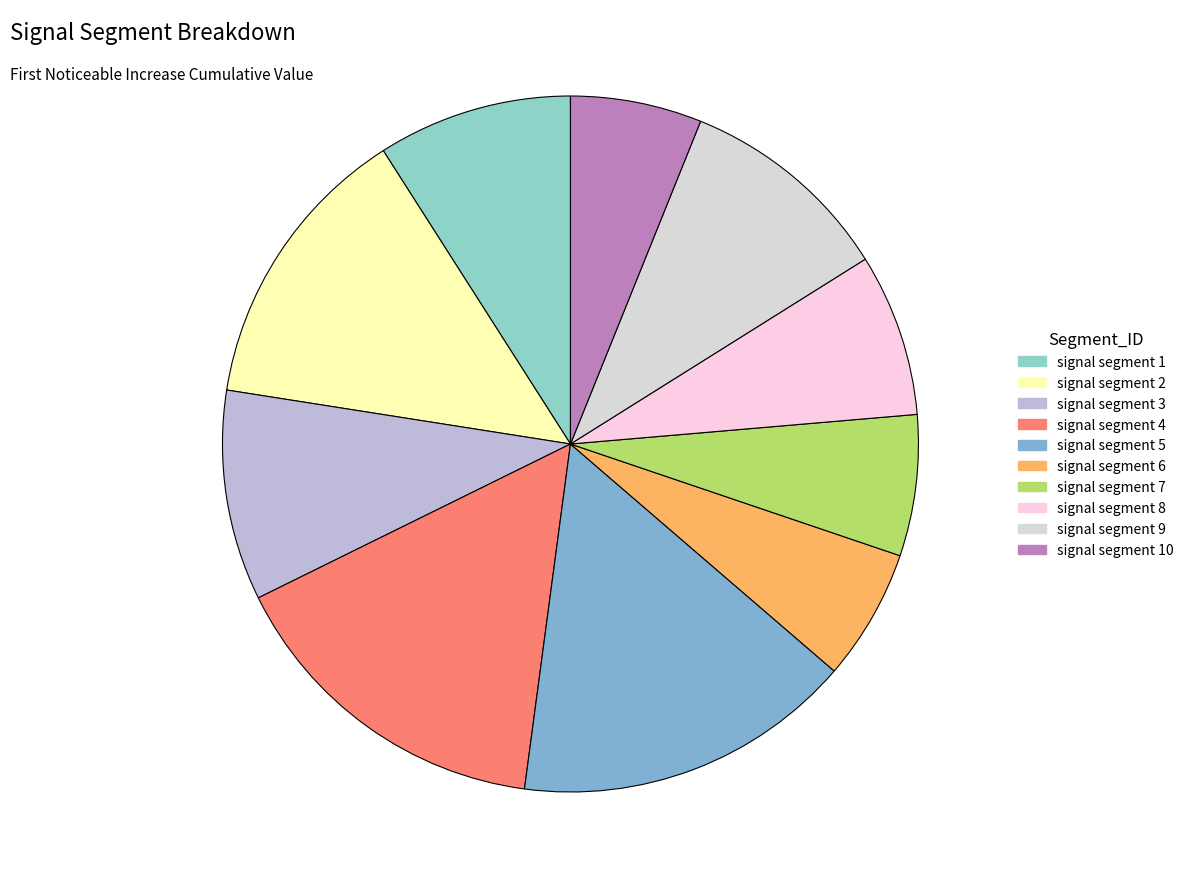

Count the number of slices in the pie.

10